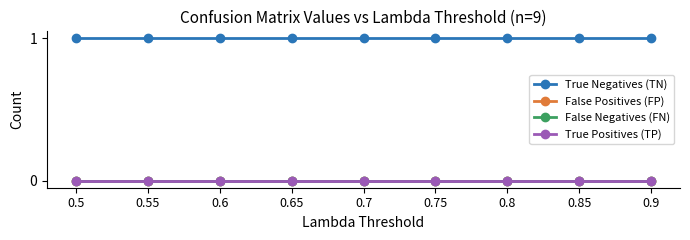

At how many categories does at least one series exceed 0?

9